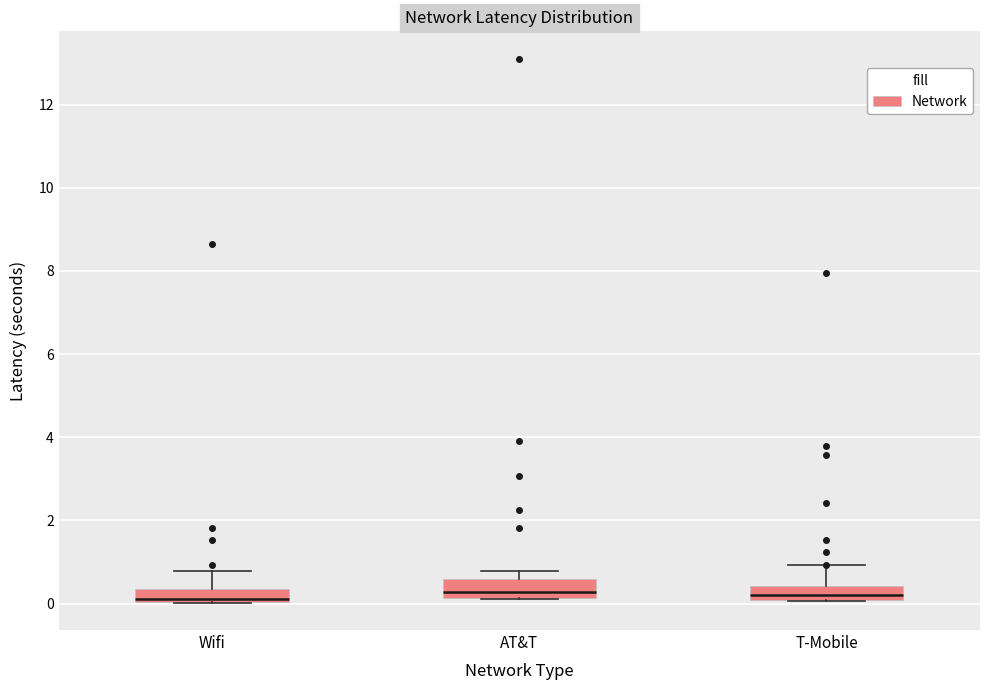

Where does the median line of the box for T-Mobile sit on the y-axis? The values are not printed on the chart, so give them approximately, as read against the axis.

0.2